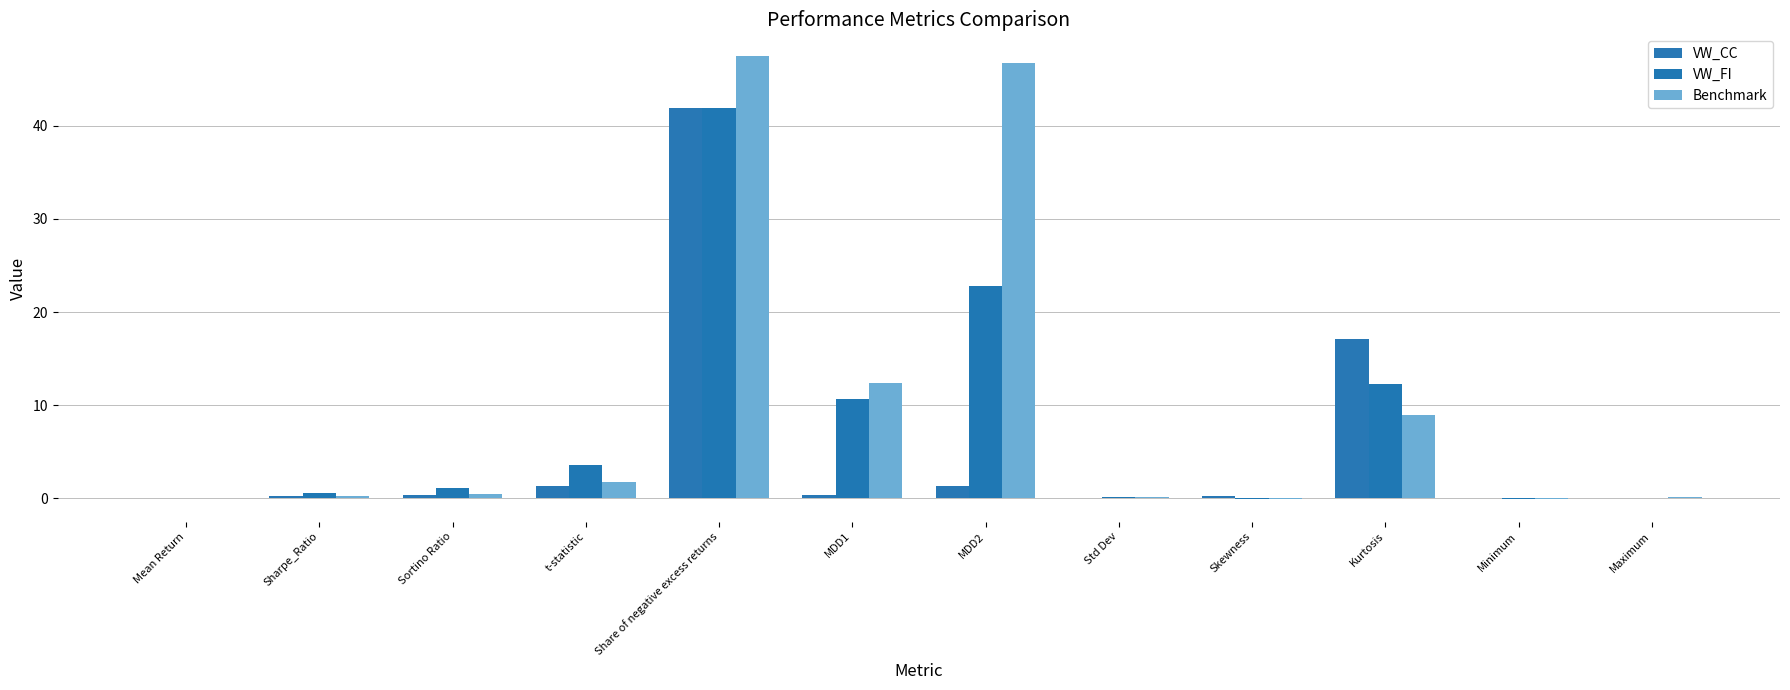

How many distinct data groups are displayed?

3